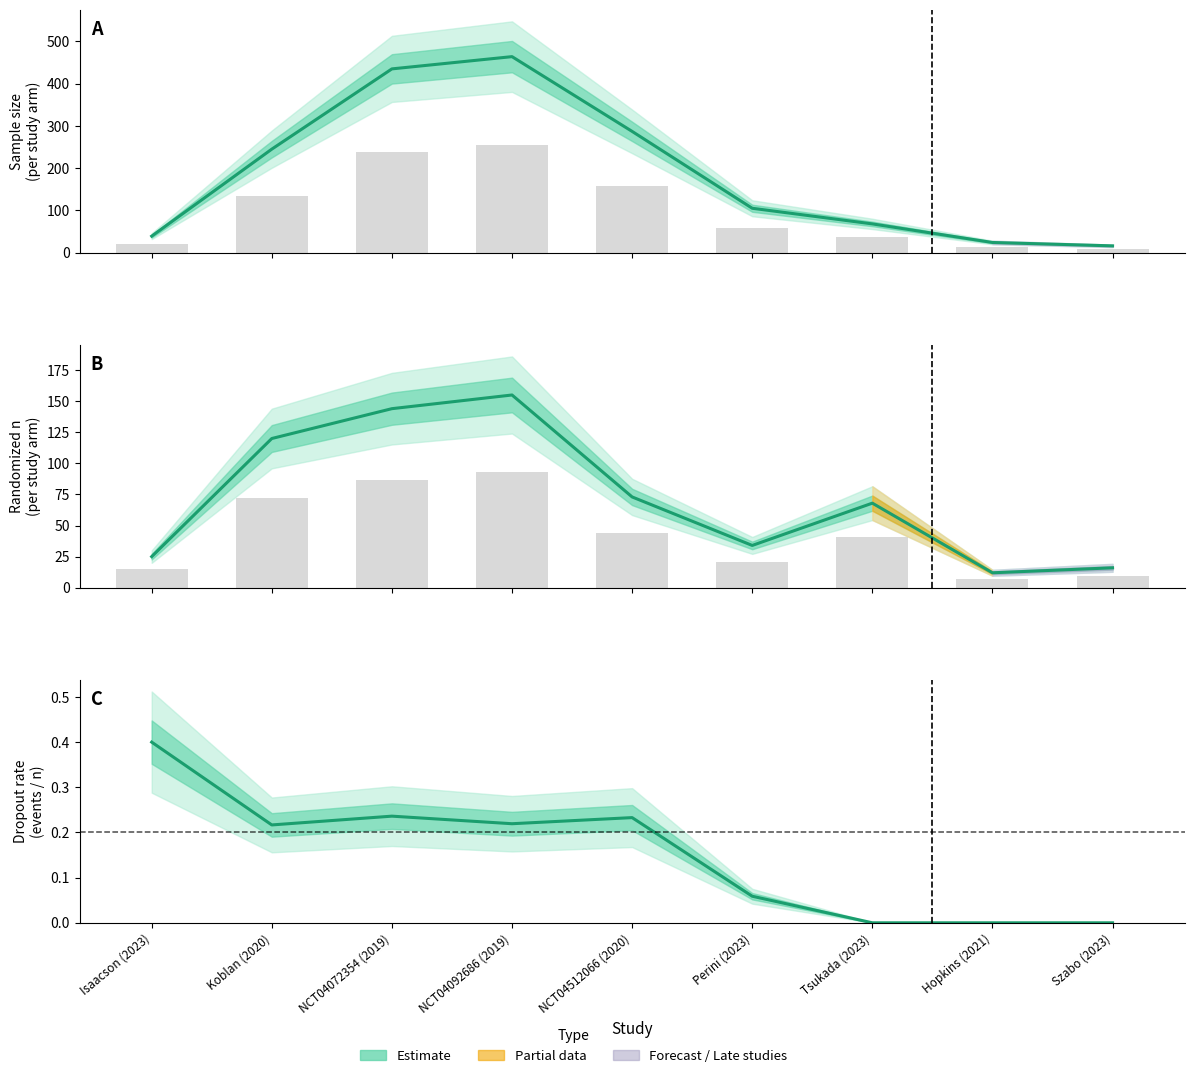

At which label does dropout rate reach its minimum?

Tsukada (2023)